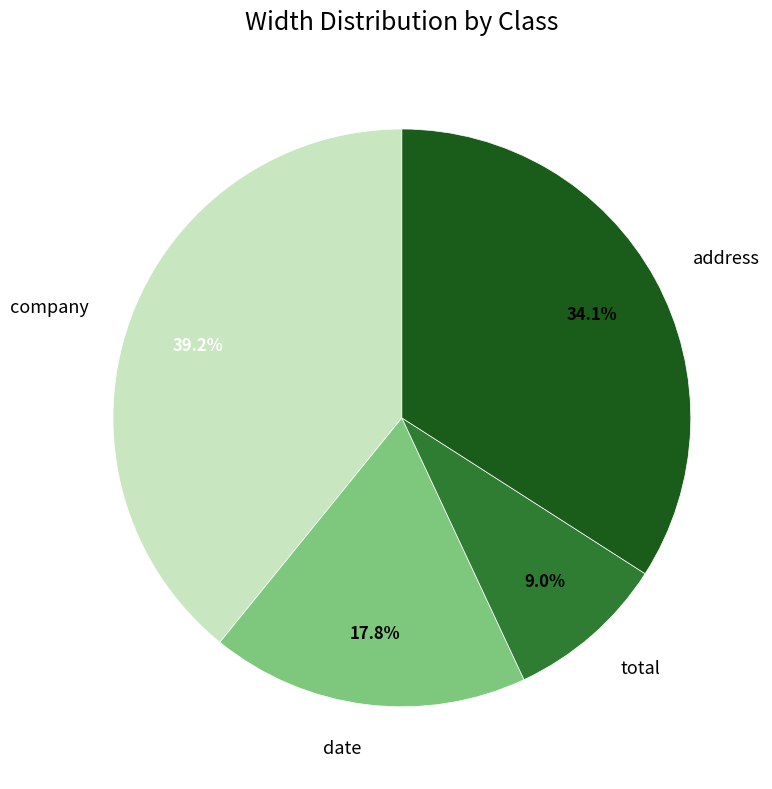

Rank the categories by value from highest to lowest.

company, address, date, total